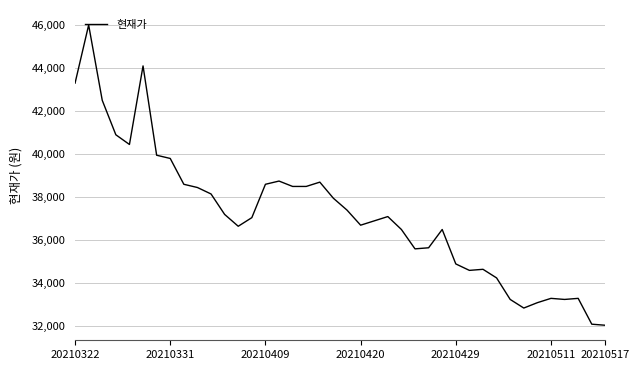

What is the difference between the second highest and second lowest values?

12000